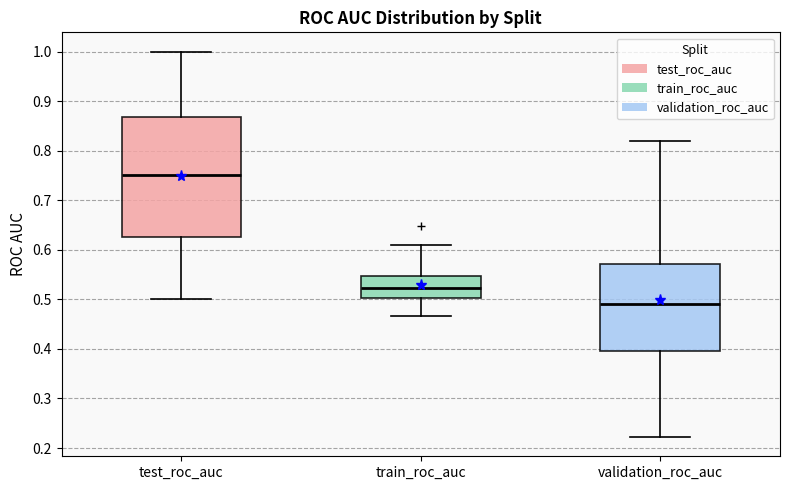

Where does the median line of the box for validation_roc_auc sit on the y-axis? The values are not printed on the chart, so give them approximately, as read against the axis.

0.49